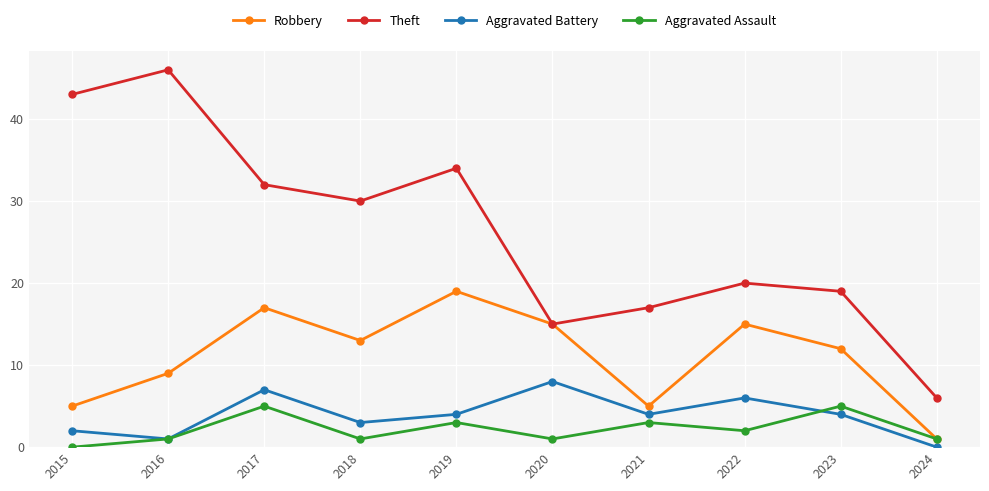

What is the difference between the Aggravated Battery values at 2017 and 2018?

4